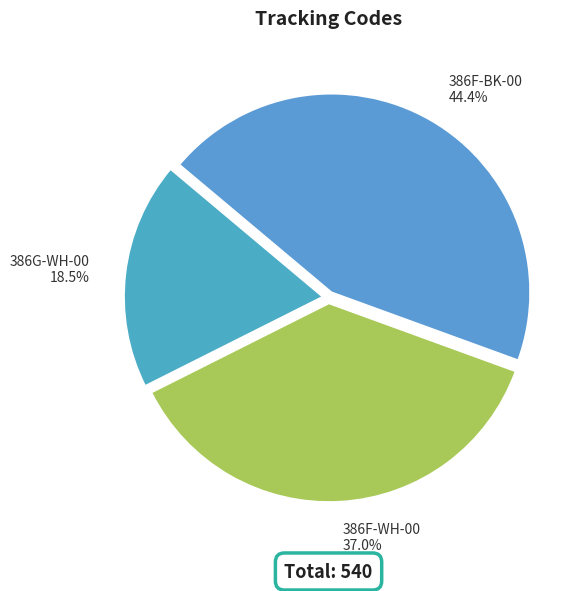

What is the ratio of the value at 386G-WH-00 to the value at 386F-WH-00?

0.5